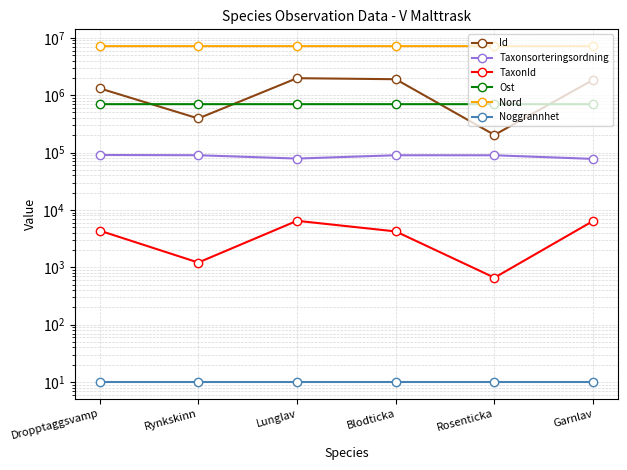

True or false: TaxonId and Nord intersect in this chart.

False